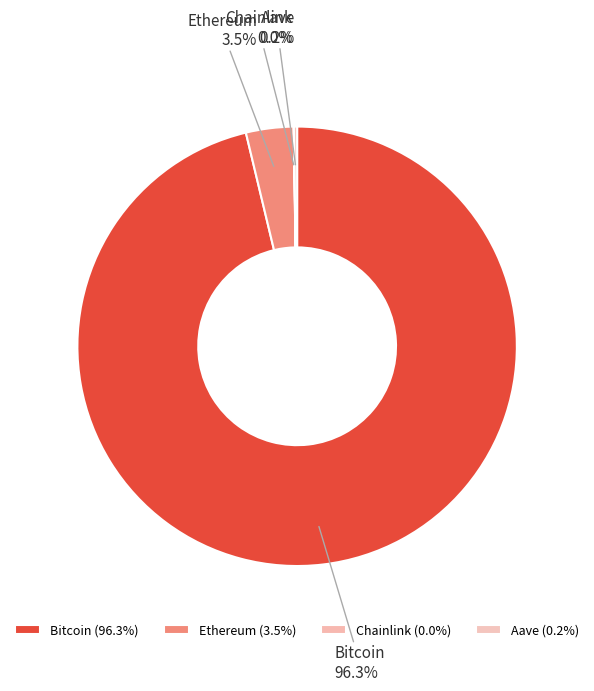

What is the ratio of the value at Ethereum to the value at Chainlink?

191.1